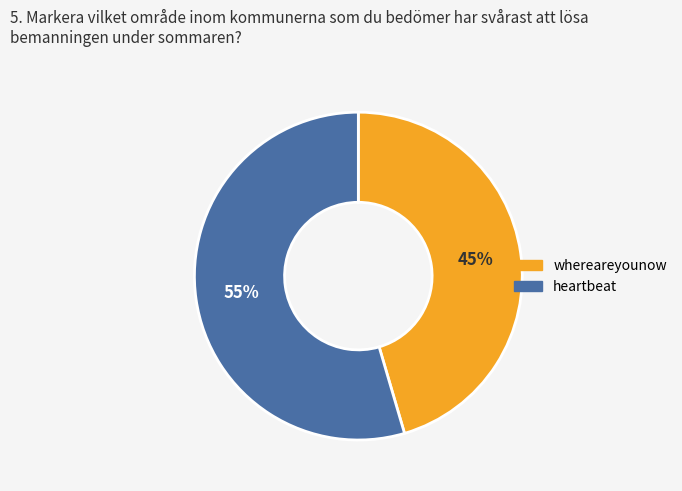

Count the number of slices in the pie.

2